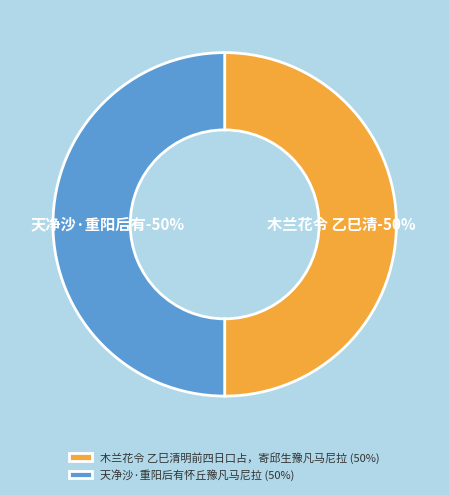

How many segments does this pie chart have?

2